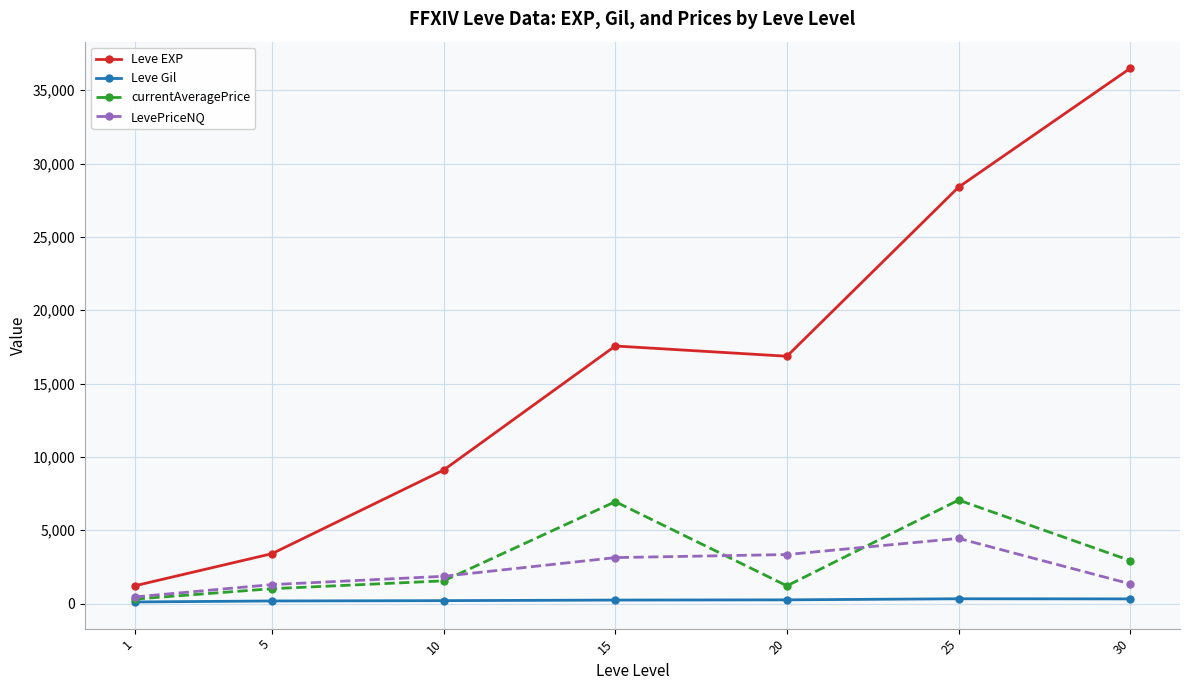

List the series in order of their peak value, lowest first.

Leve Gil, LevePriceNQ, currentAveragePrice, Leve EXP